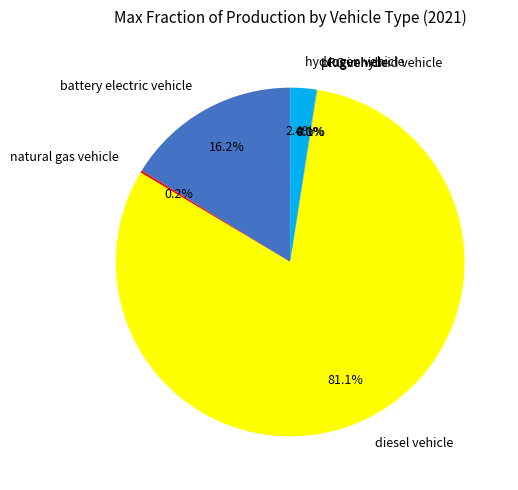

What is the majority slice?

diesel vehicle